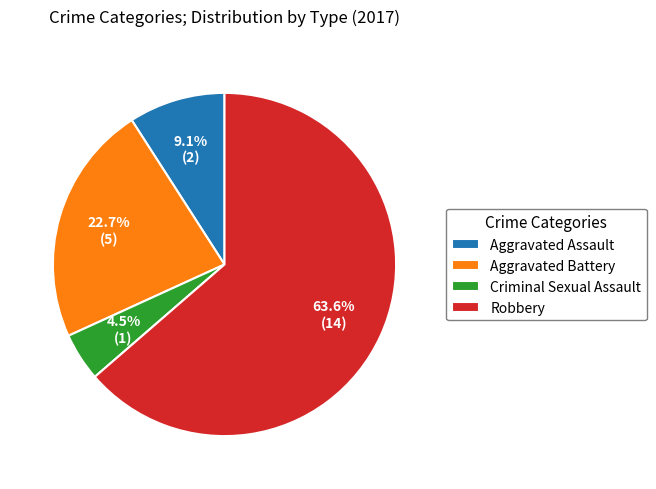

Combined, do Criminal Sexual Assault and Aggravated Battery account for over 50%?

No